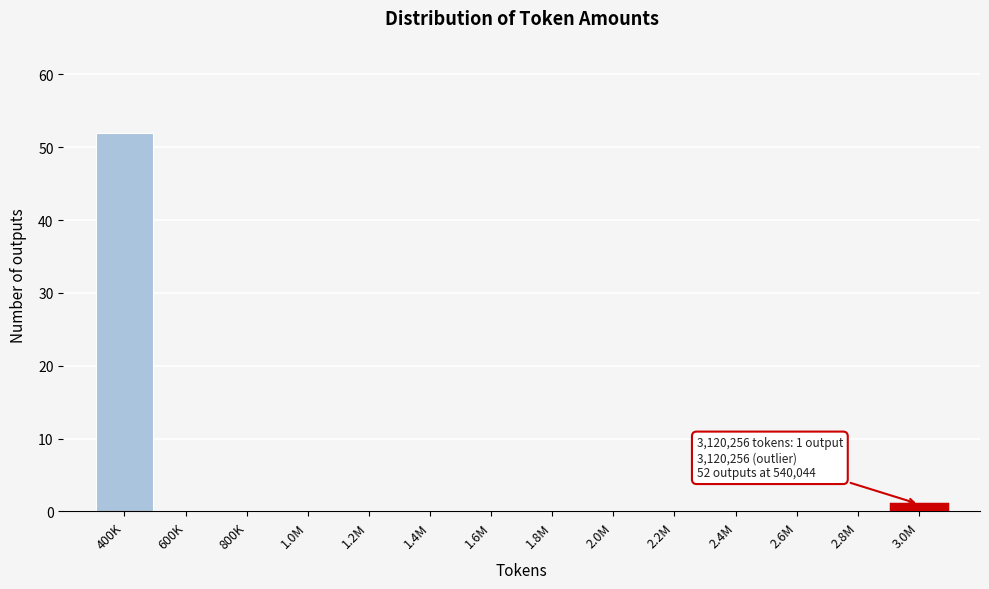

Reading left to right, transcribe all the data shown in this chart.

400K=52	600K=0	800K=0	1.0M=0	1.2M=0	1.4M=0	1.6M=0	1.8M=0	2.0M=0	2.2M=0	2.4M=0	2.6M=0	2.8M=0	3.0M=1